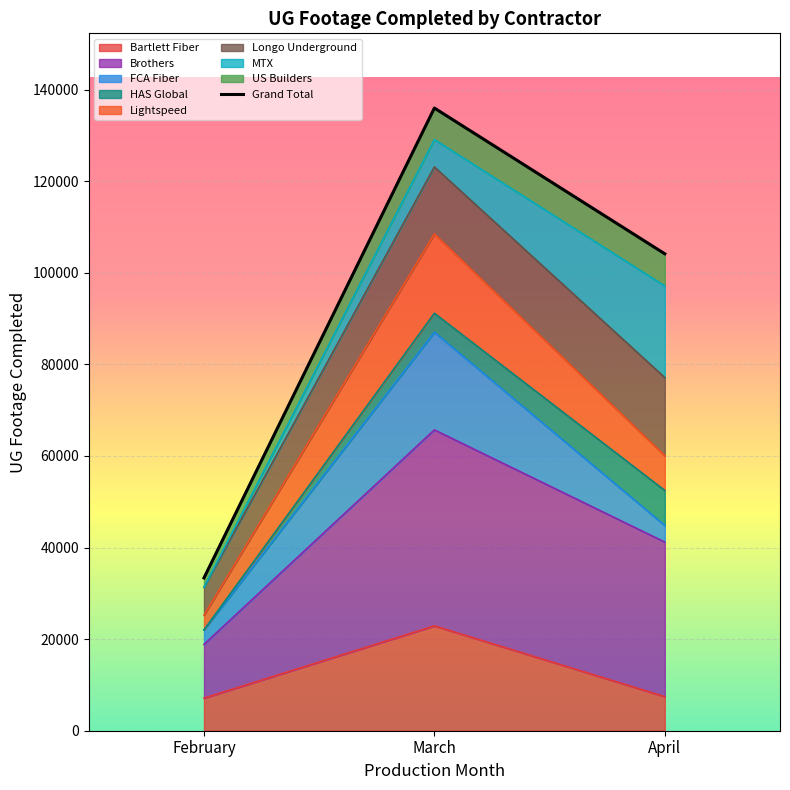

At which label does Bartlett Fiber reach its peak?

March